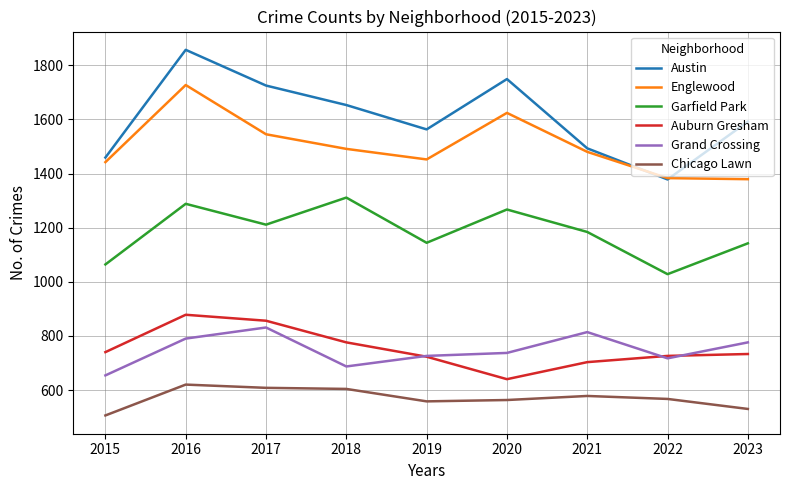

Read the Auburn Gresham value at 2021, to the nearest 50.

700